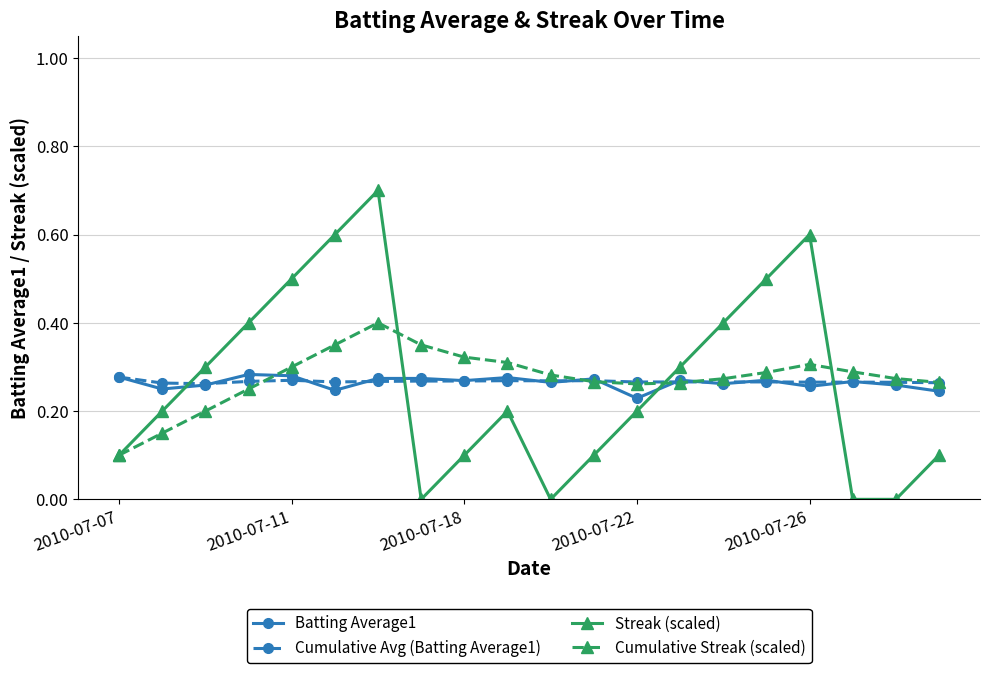

Which series has the widest spread of values?

Streak (scaled)